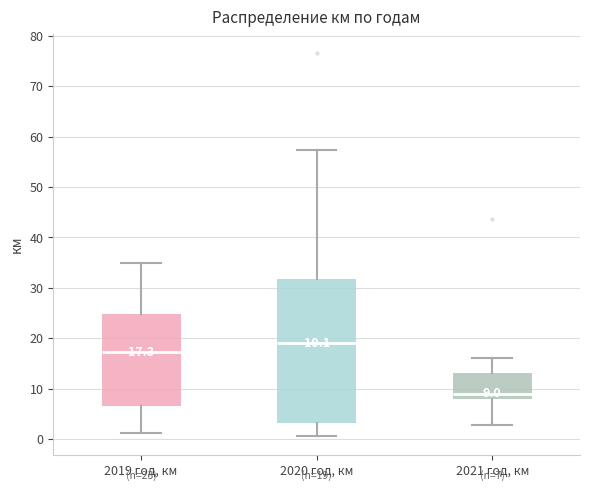

Which box's median line is the highest?

2020 год, км